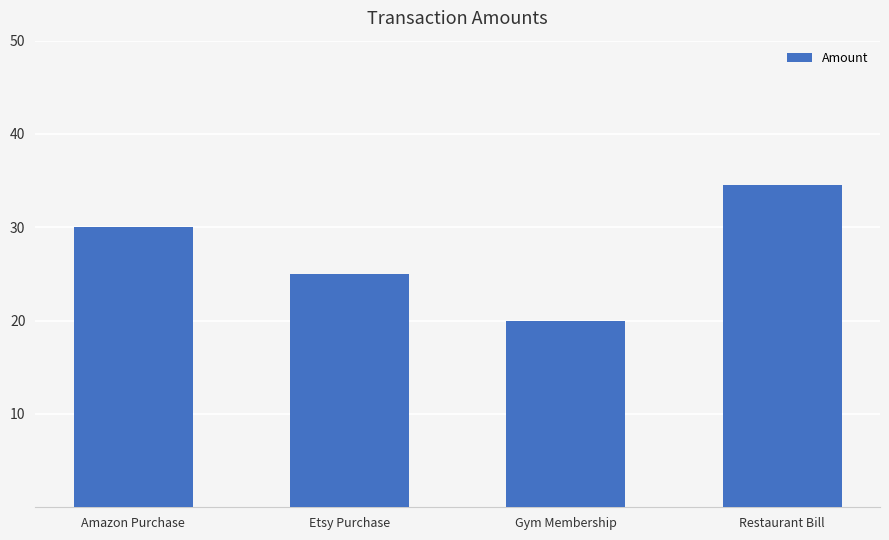

What is the label of the 1st bar from the left?

Amazon Purchase